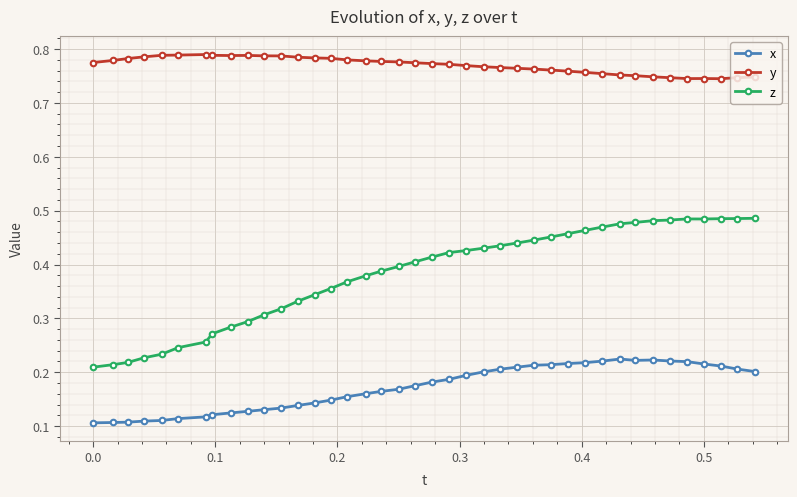

Which series has the widest spread of values?

z